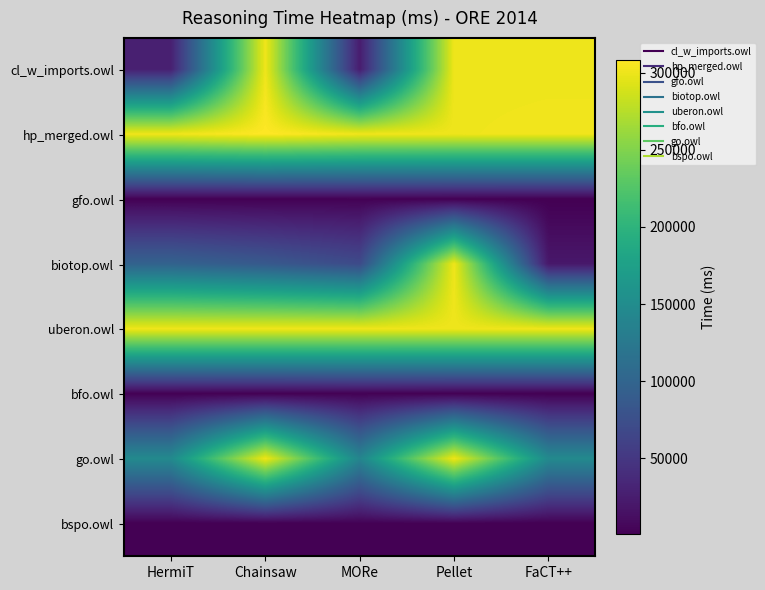

Count the number of categories in the chart.

5